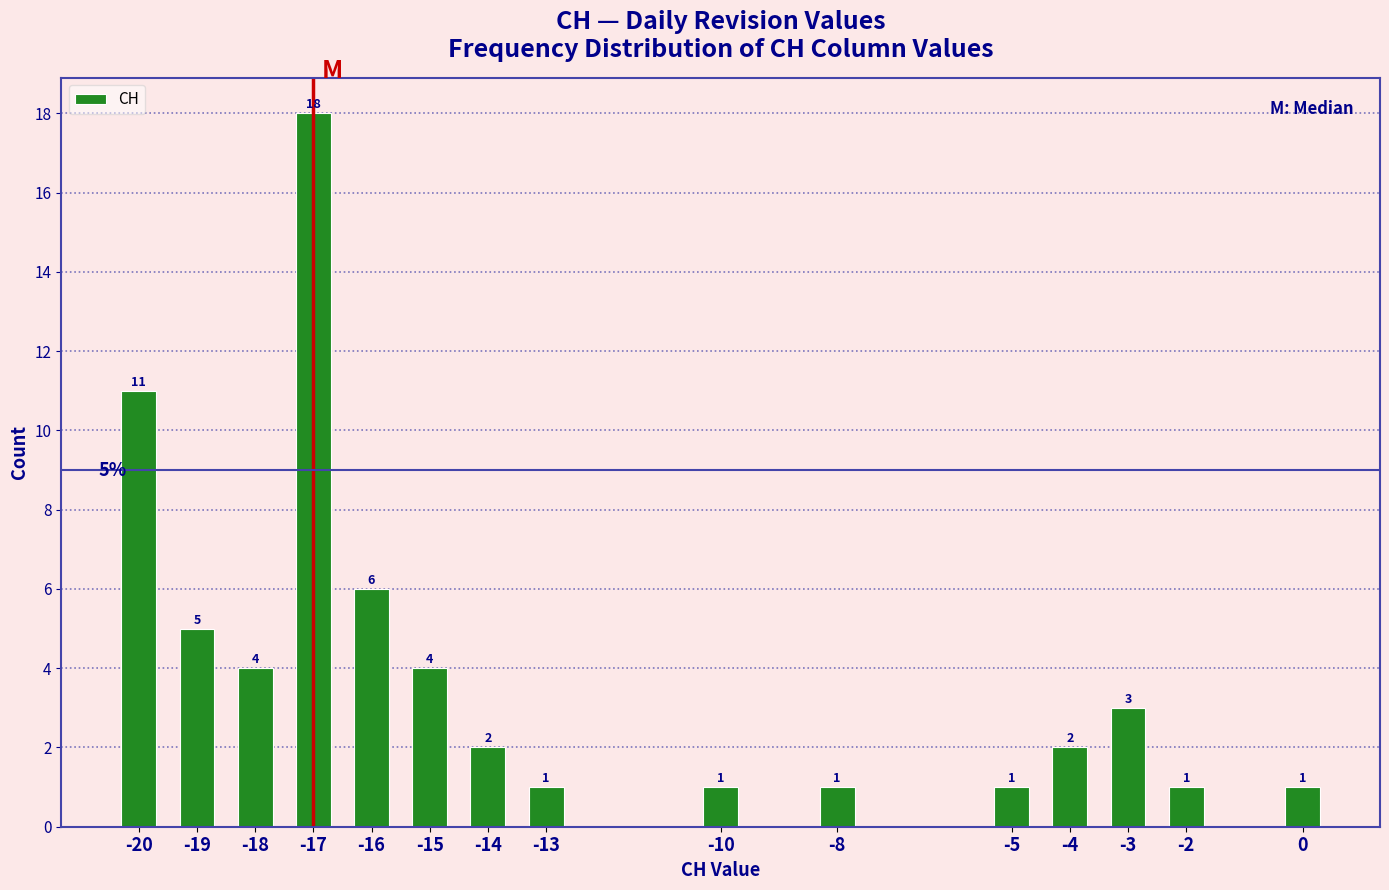

Reading left to right, extract all data points from this chart.

-20=11	-19=5	-18=4	-17=18	-16=6	-15=4	-14=2	-13=1	-10=1	-8=1	-5=1	-4=2	-3=3	-2=1	0=1